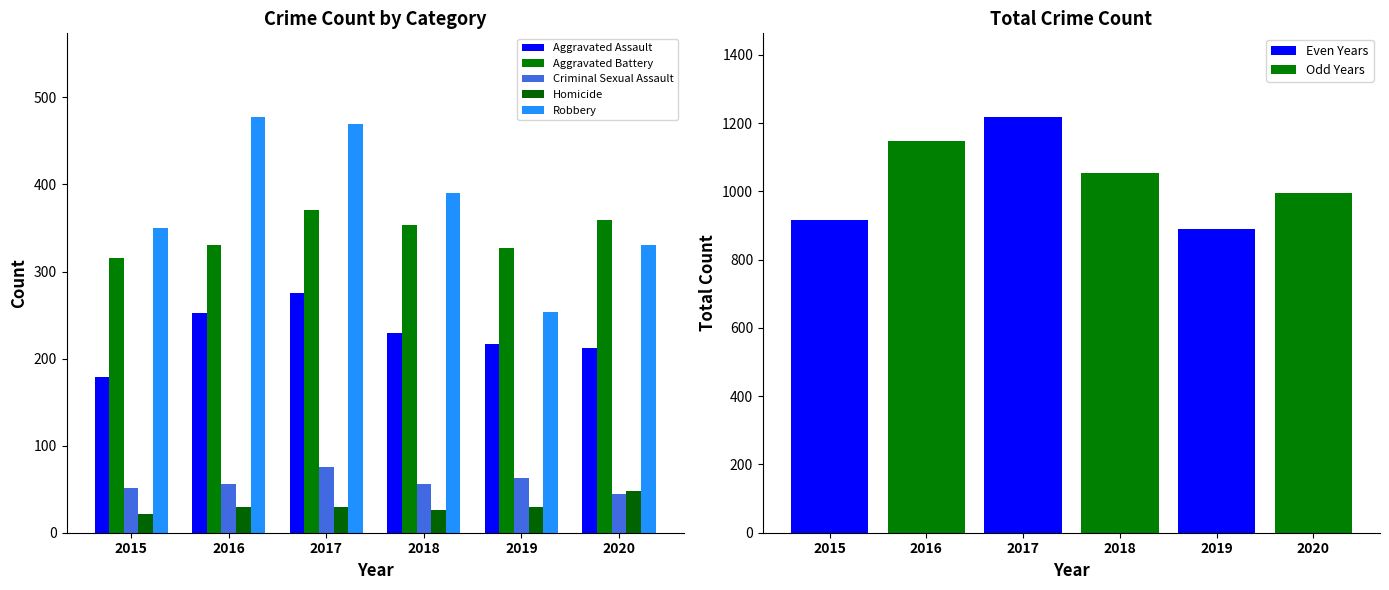

At which label does Aggravated Battery first exceed 353?

2017